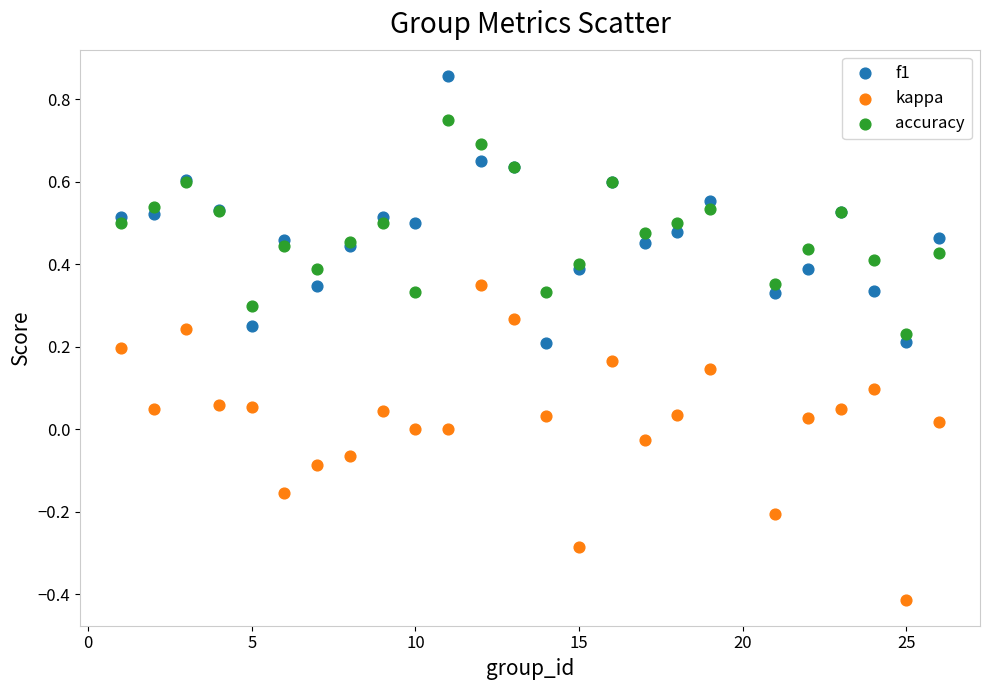

Which series contains the lowest Y value?

kappa